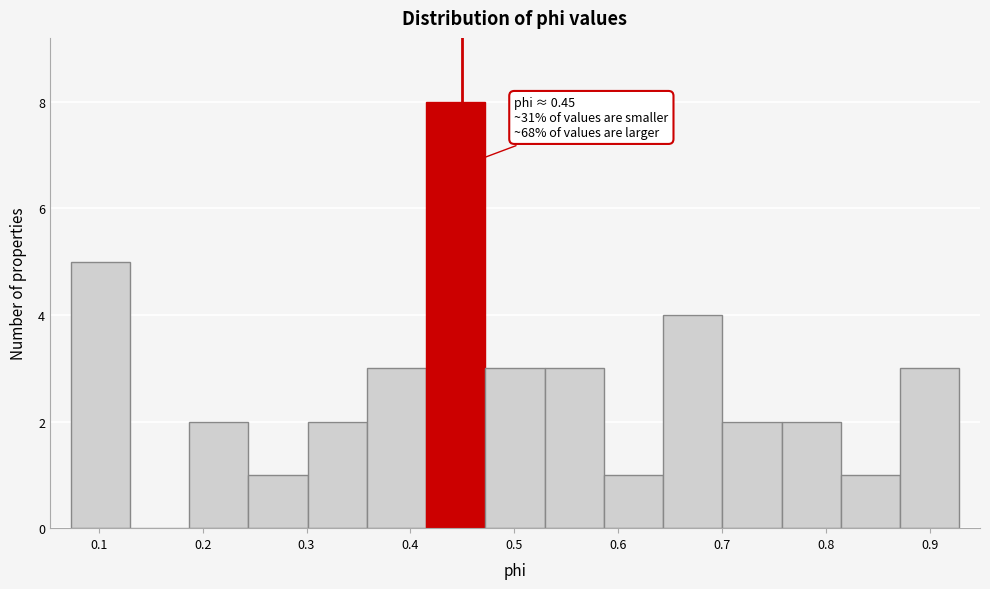

Which range on the x-axis has the tallest bar?

0.42 to 0.47